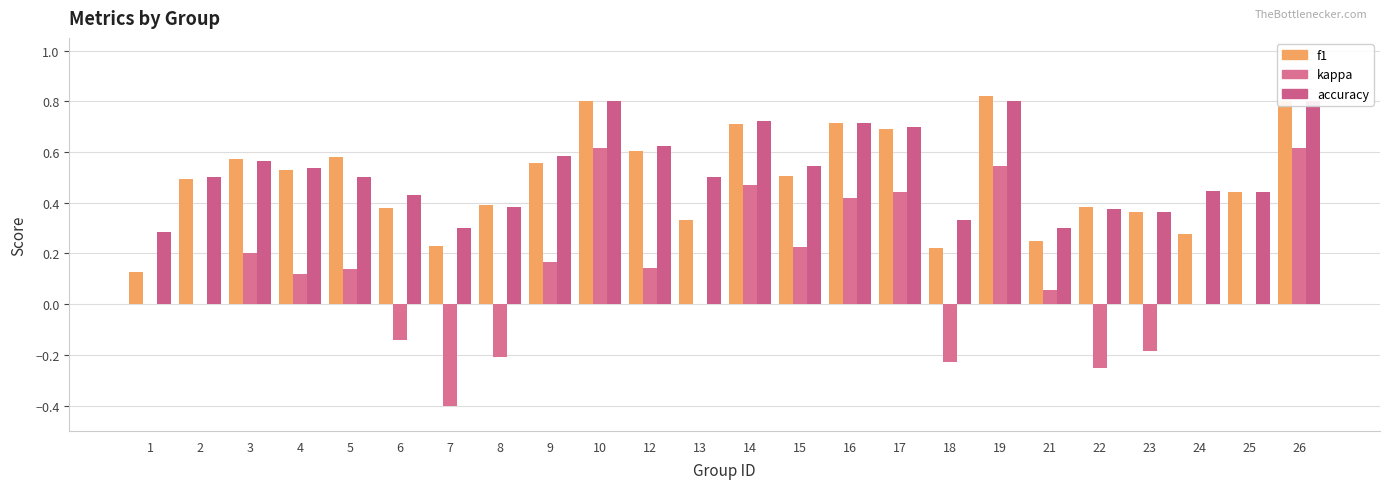

What is the difference between the highest and lowest values at 21?

0.2